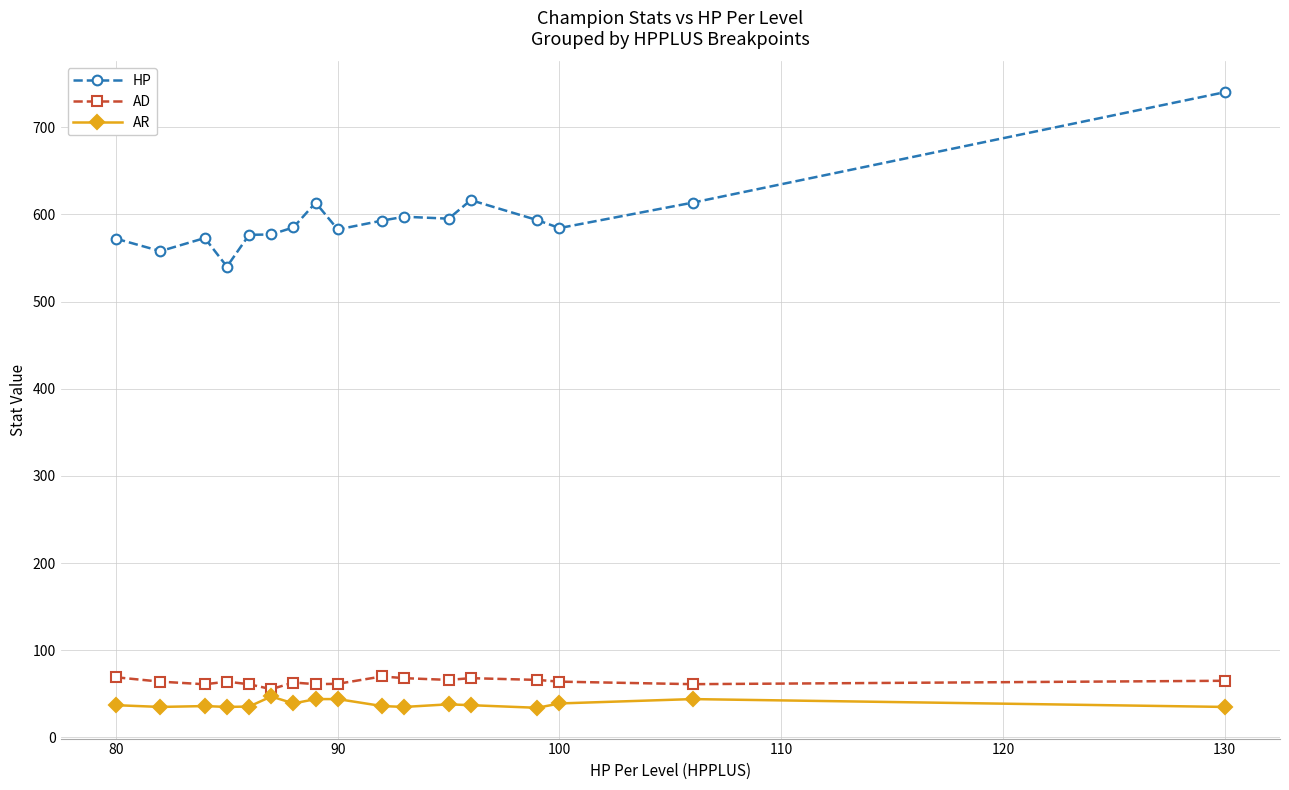

Which series has the widest spread of values?

HP